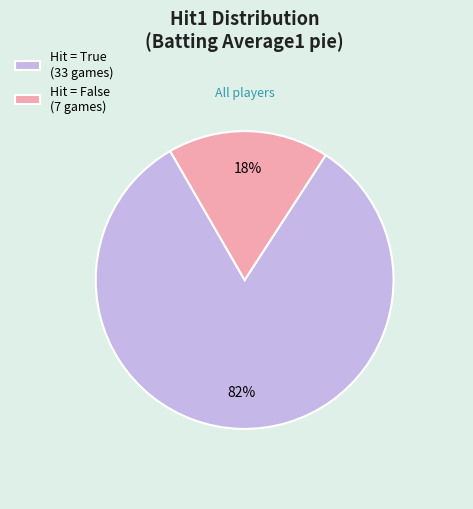

To the nearest percent, what portion does Hit = True (33 games) represent?

83%